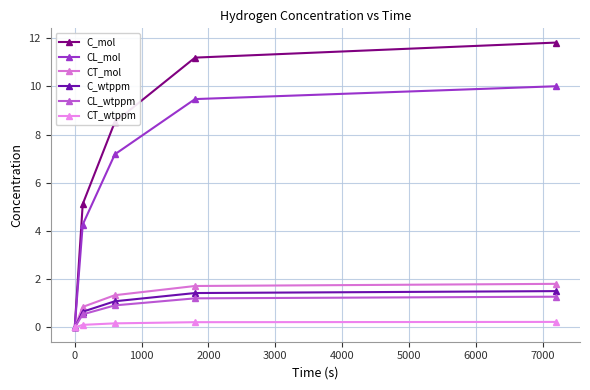

Does the chart have visible grid lines?

Yes